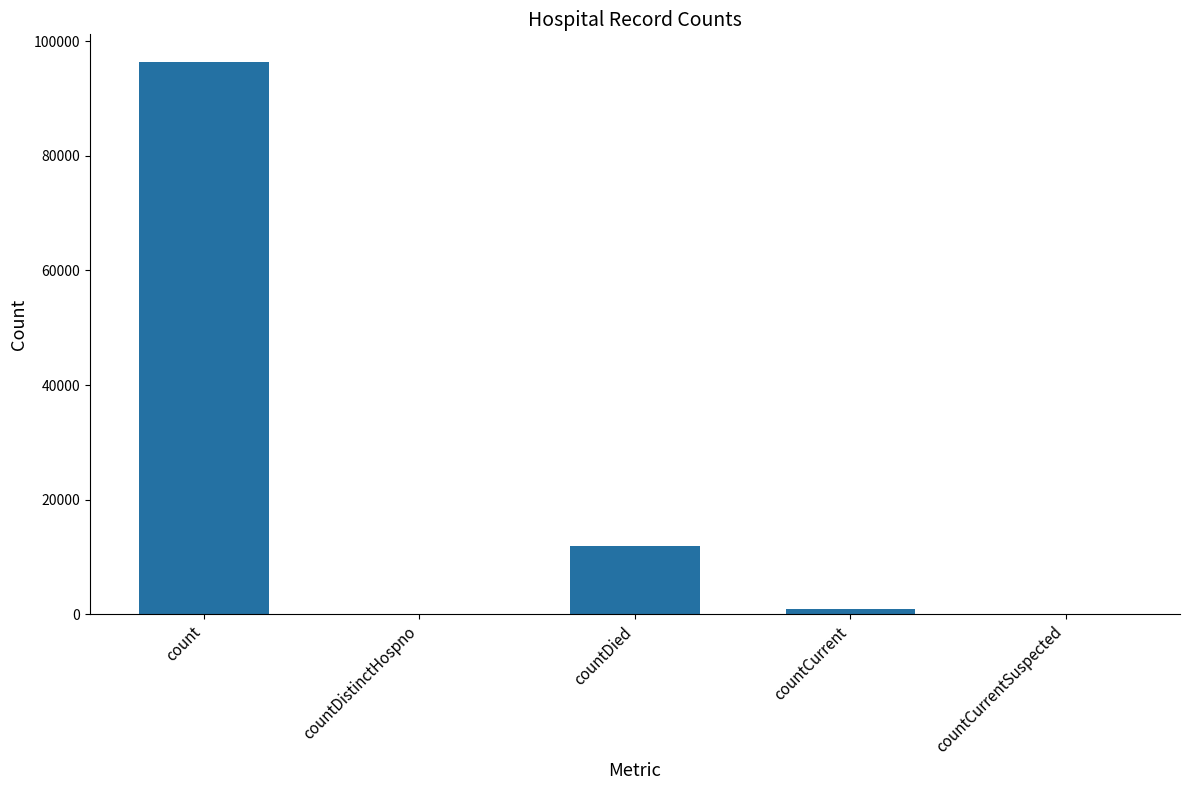

Read the value at countCurrent, to the nearest 100.

1000